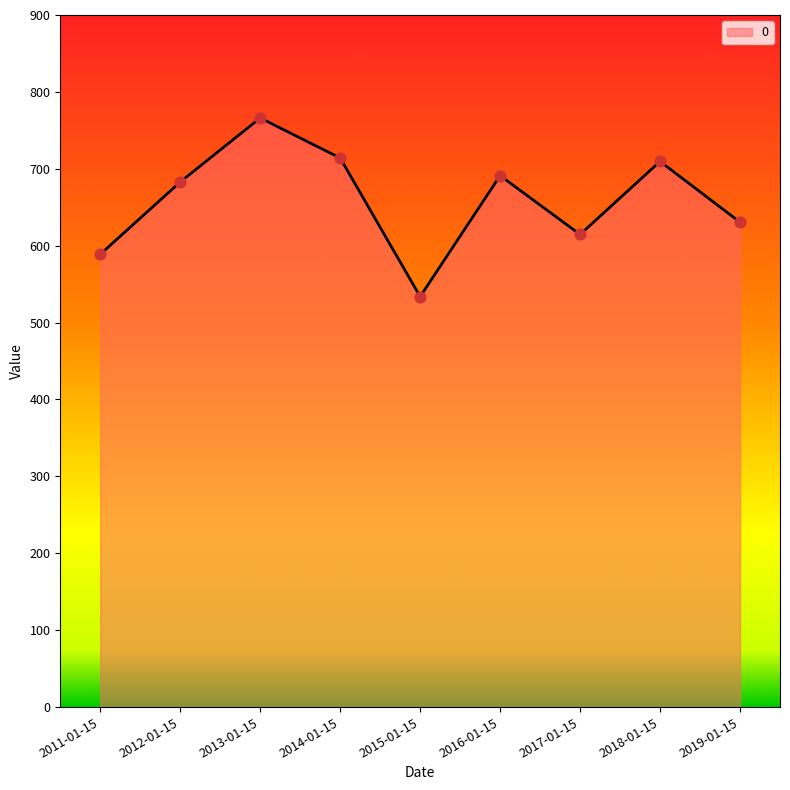

Which has a higher value, 2012-01-15 or 2018-01-15?

2018-01-15